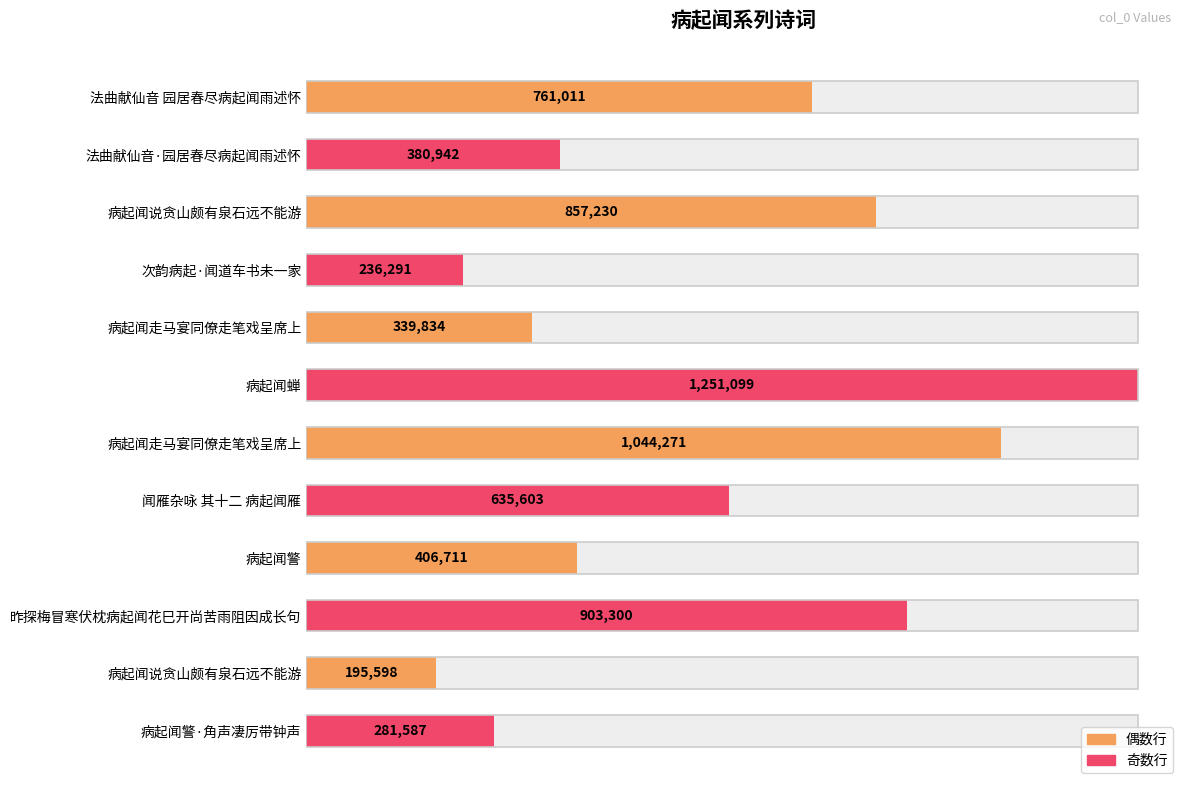

What is the value of the 2nd bar from the left?

380942